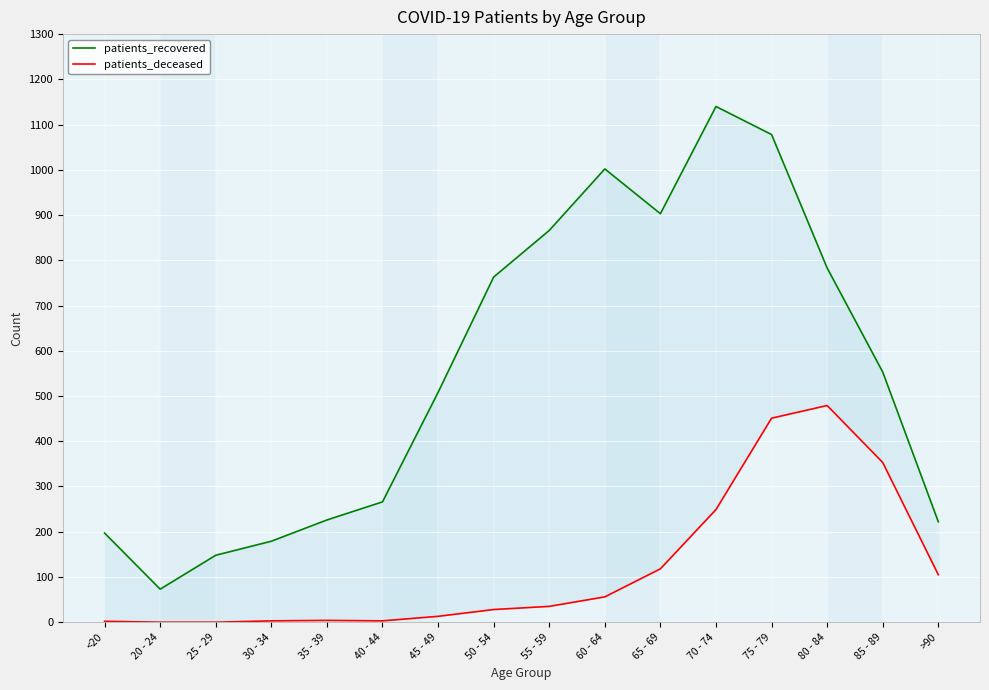

True or false: patients_deceased and patients_recovered cross at least once.

False